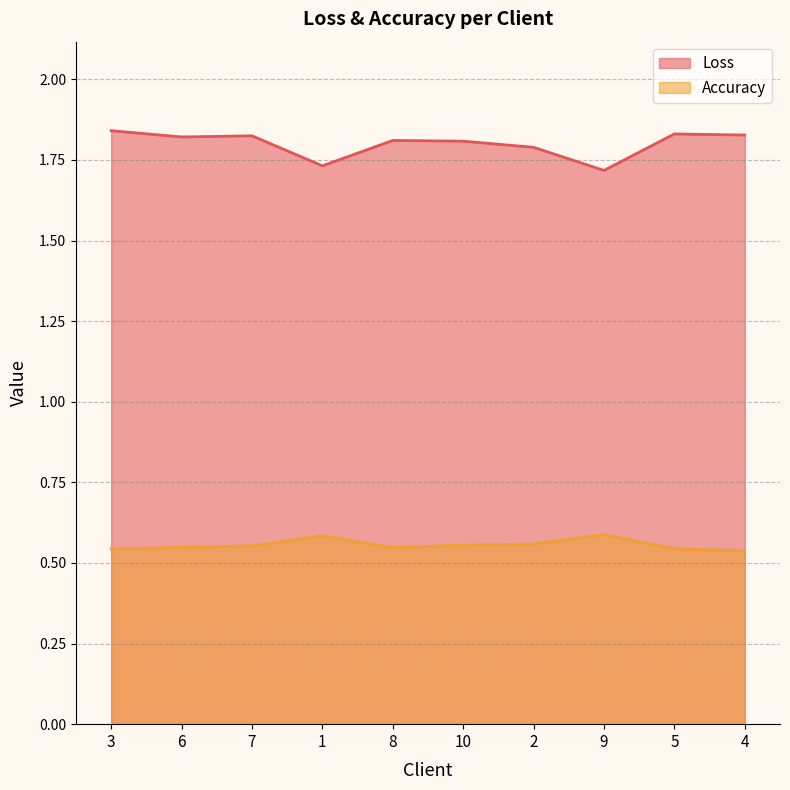

What is the sum of the Loss values at 5 and 10?

3.6